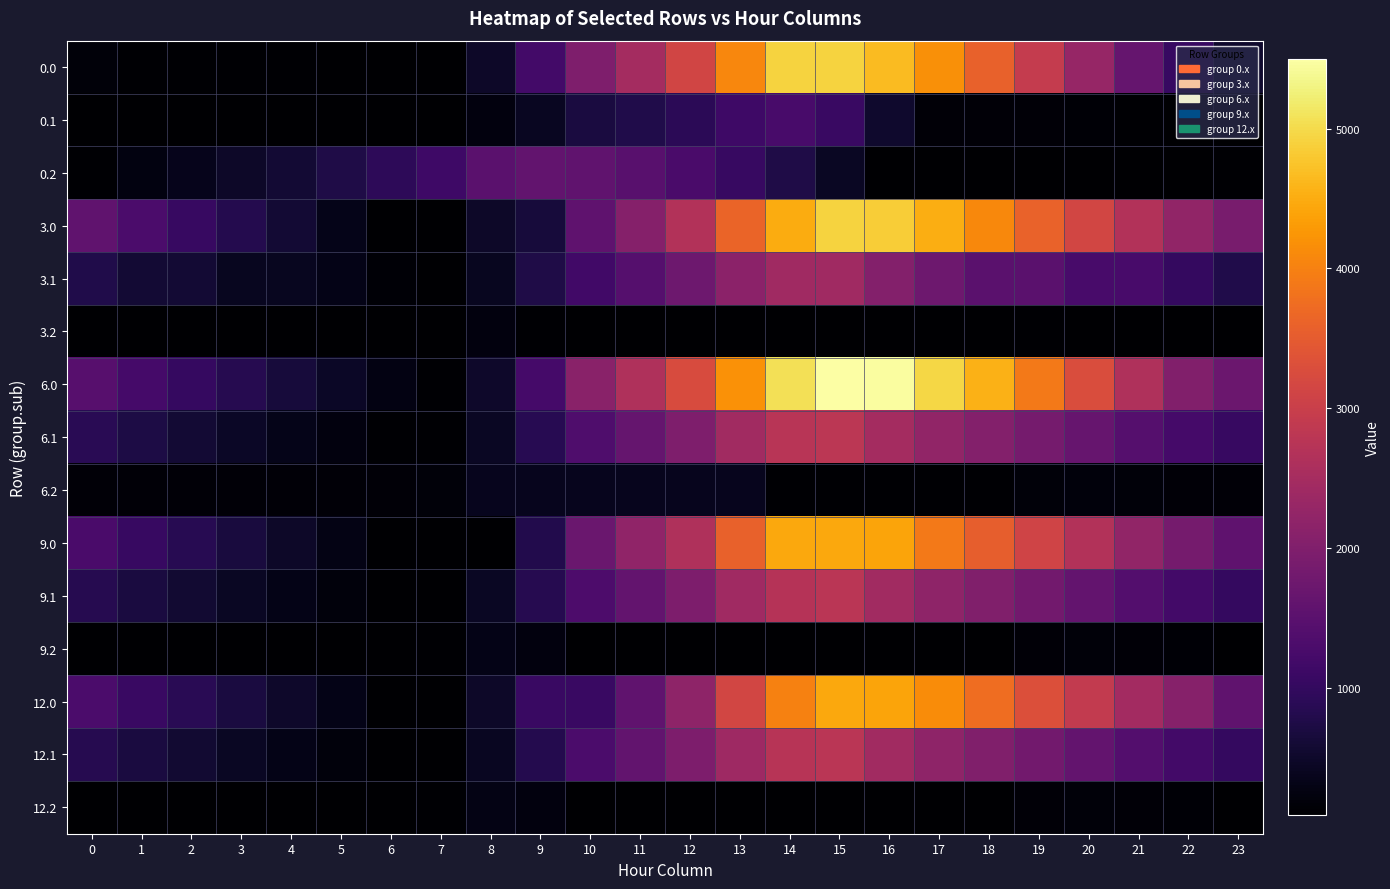

List the series in order of their peak value, highest first.

6.0, 0.0, 3.0, 9.0, 12.0, 6.1, 12.1, 9.1, 3.1, 0.2, 0.1, 6.2, 9.2, 12.2, 3.2